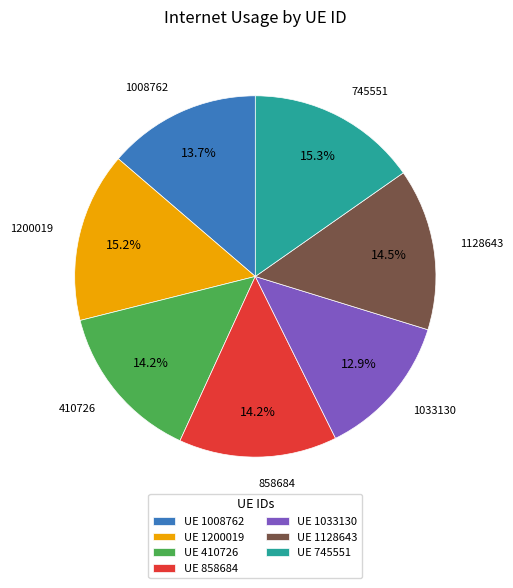

How much of the chart is everything except UE 1200019?

84.8%